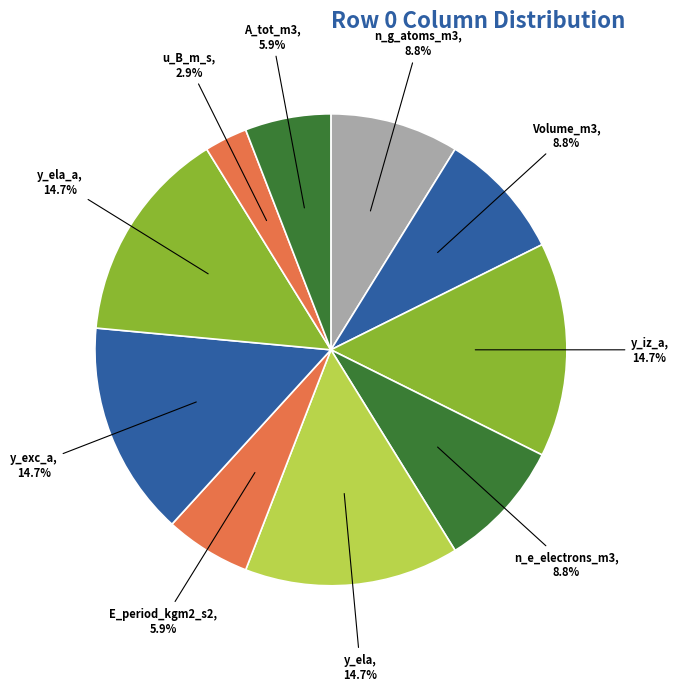

How many segments does this pie chart have?

10